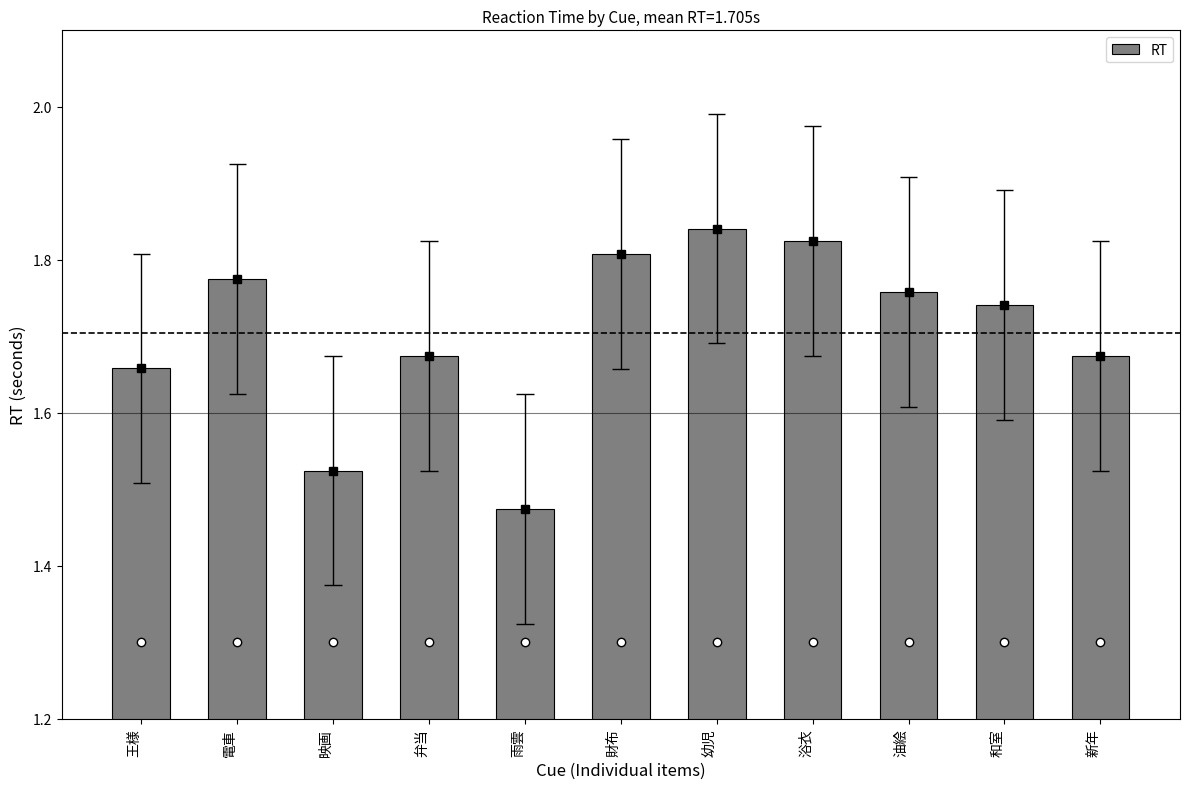

Reading right to left, transcribe all the data shown in this chart.

新年=1.7	和室=1.7	油絵=1.8	浴衣=1.8	幼児=1.8	財布=1.8	雨雲=1.5	弁当=1.7	映画=1.5	電車=1.8	王様=1.7